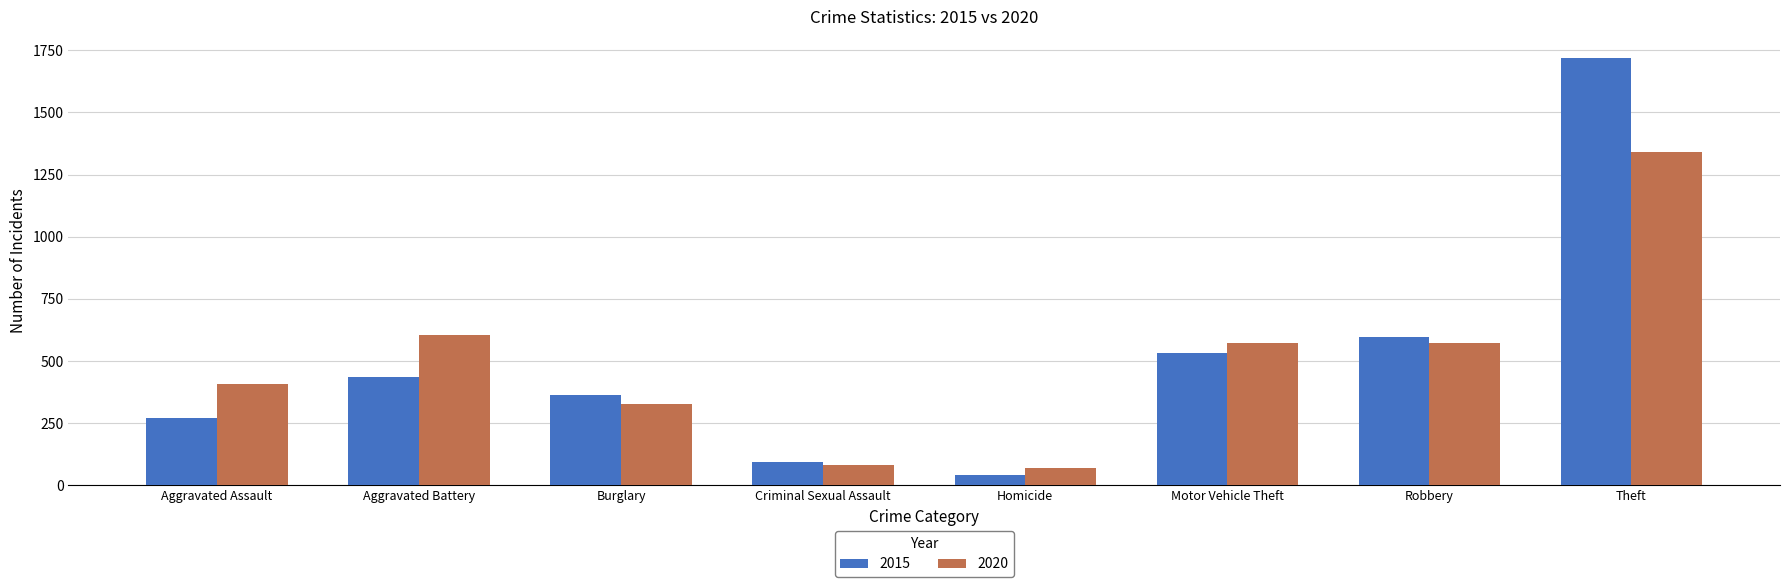

Rank the series by their maximum value, from highest to lowest.

2015, 2020